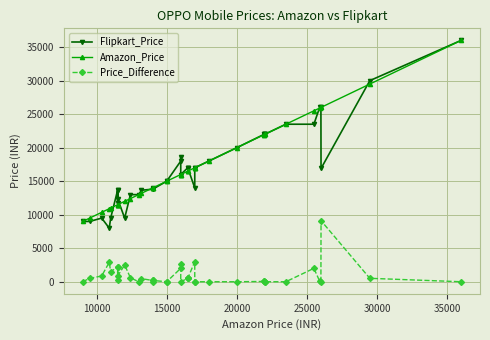

Which series has the widest spread of values?

Flipkart_Price